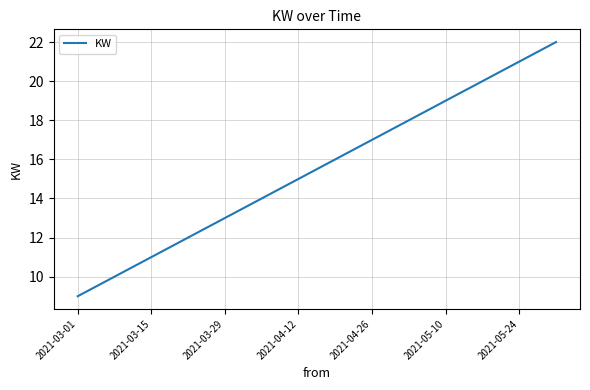

What is the maximum value shown in the chart?

22